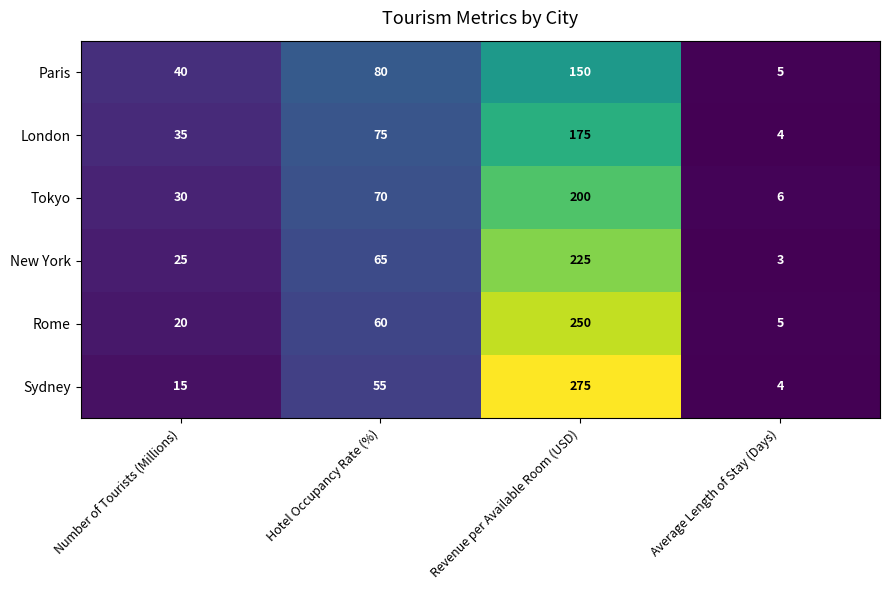

Rank the series at Hotel Occupancy Rate (%) from highest to lowest value.

Paris, London, Tokyo, New York, Rome, Sydney